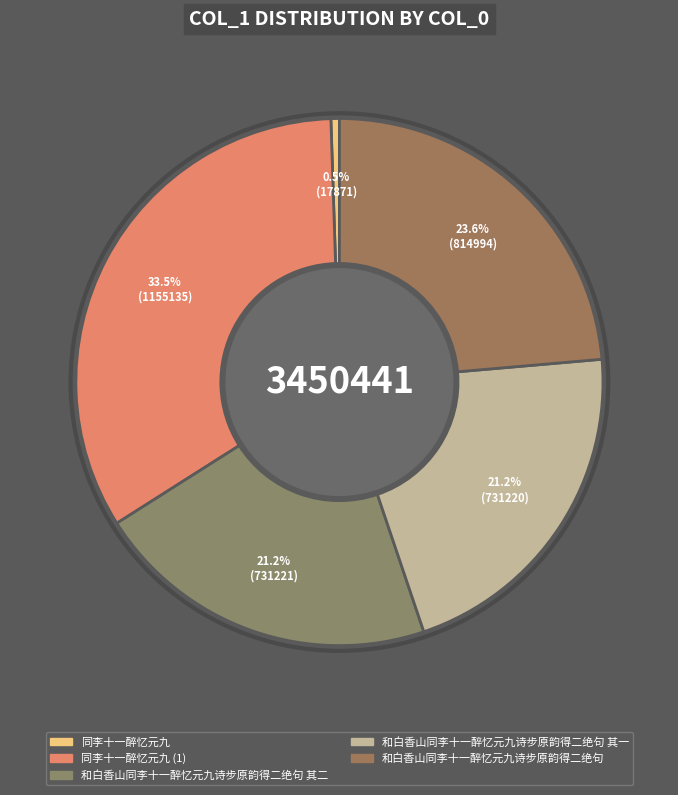

Count the number of slices in the pie.

5